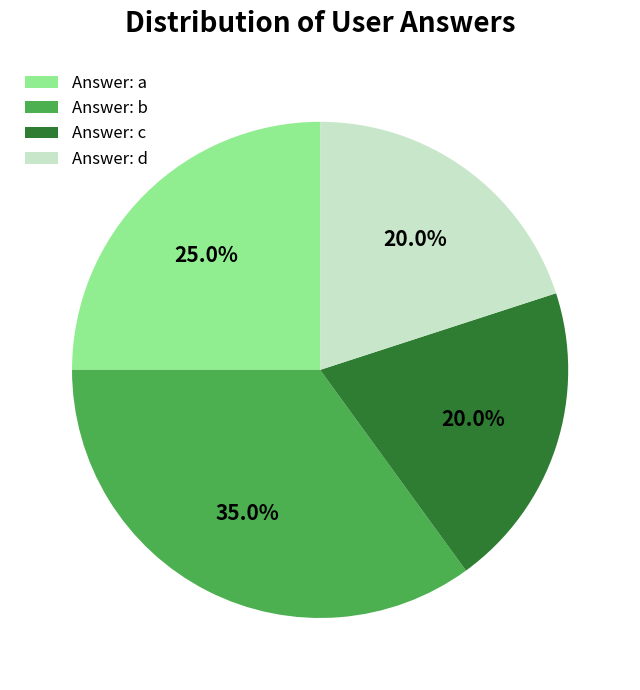

How many slices are in this pie chart?

4